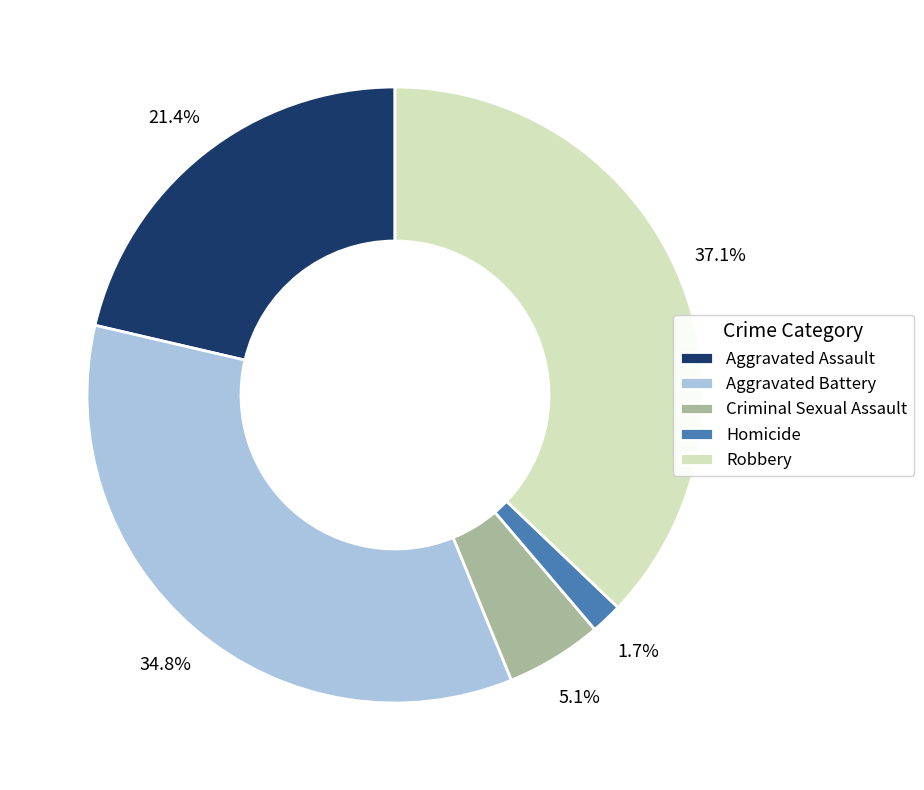

Does Aggravated Battery represent more than half of the total?

No